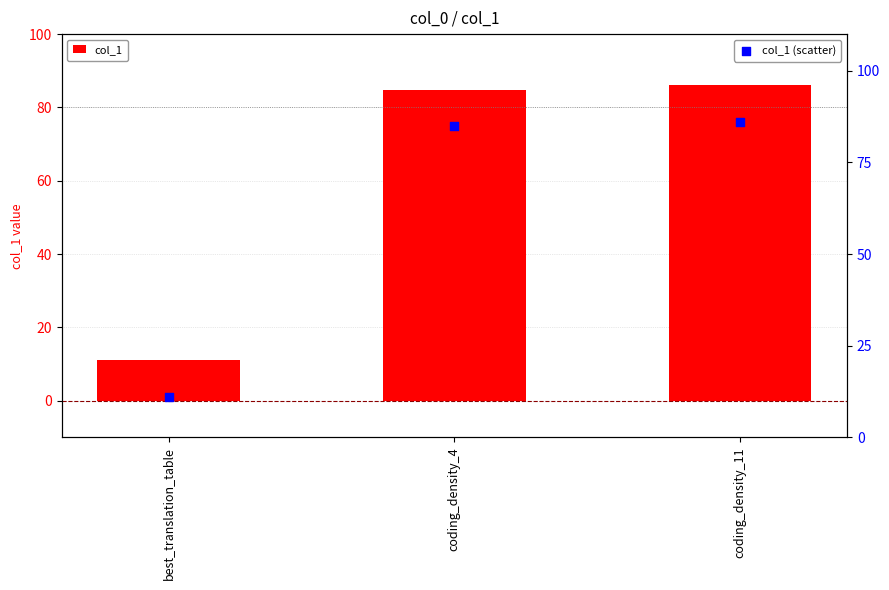

Which series reaches the maximum Y coordinate?

col_1